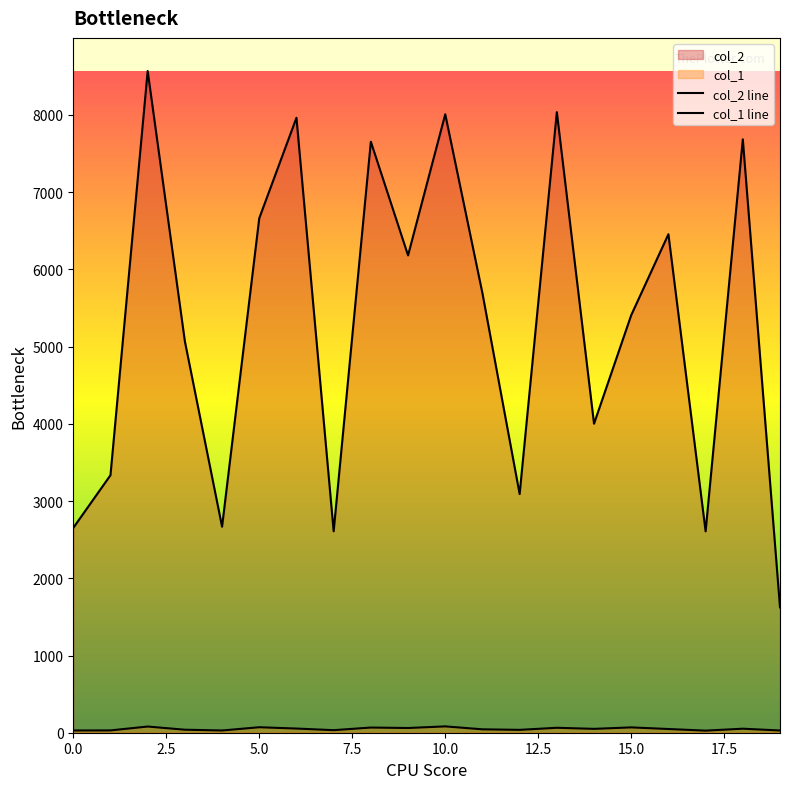

How many distinct data groups are displayed?

2